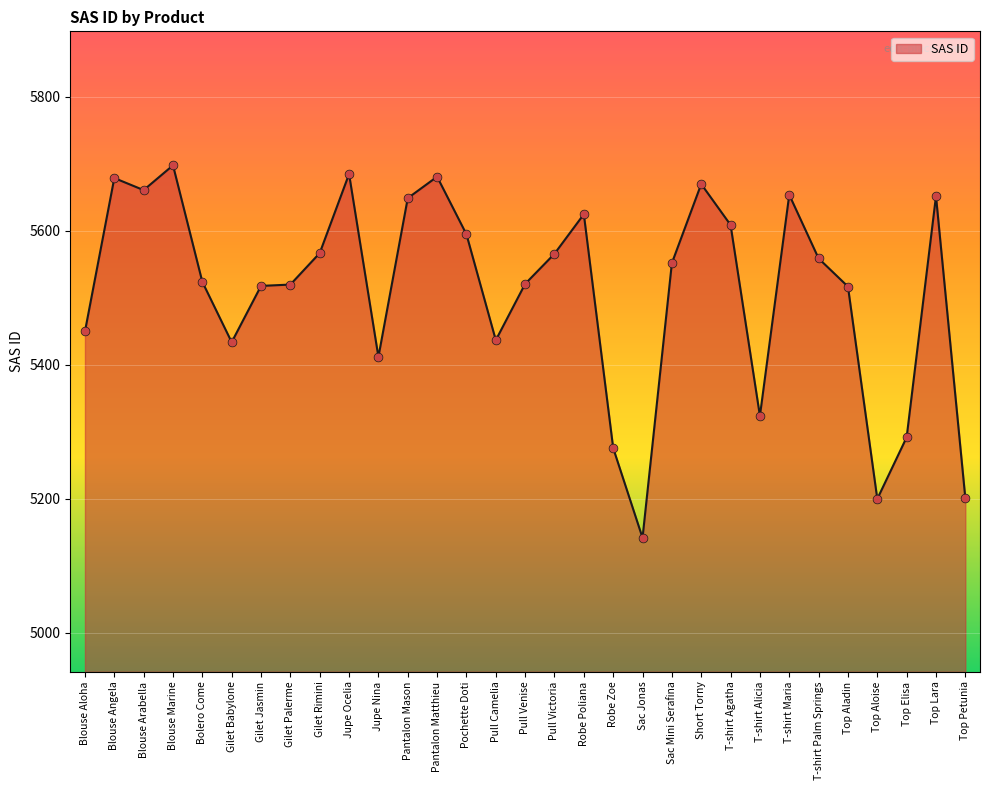

What is the change in value from Blouse Angela to Pochette Doti?

-84